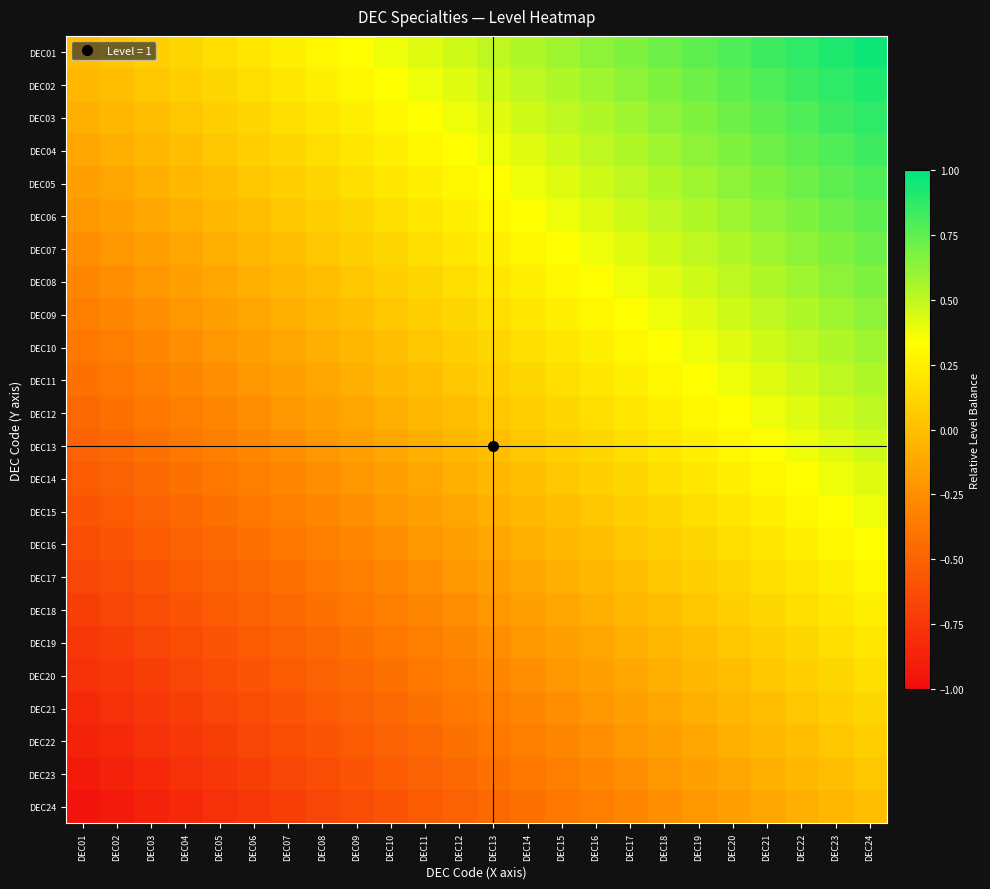

What is the maximum value shown in the chart?

1.0